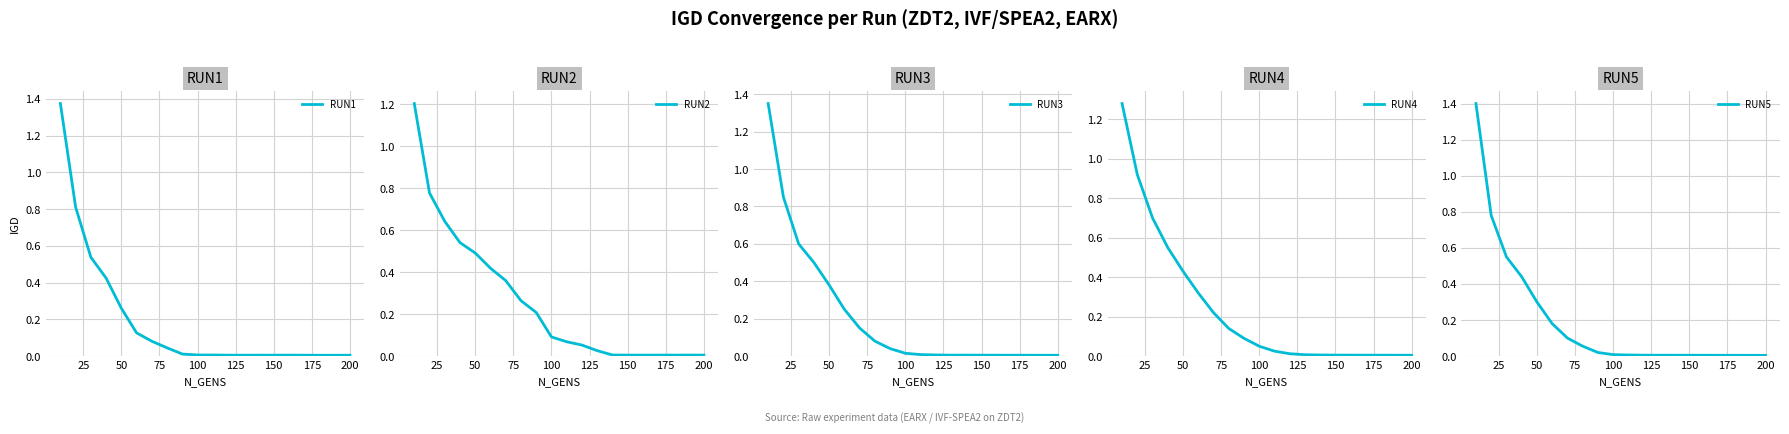

What is the highest value of the RUN2 series?

1.2